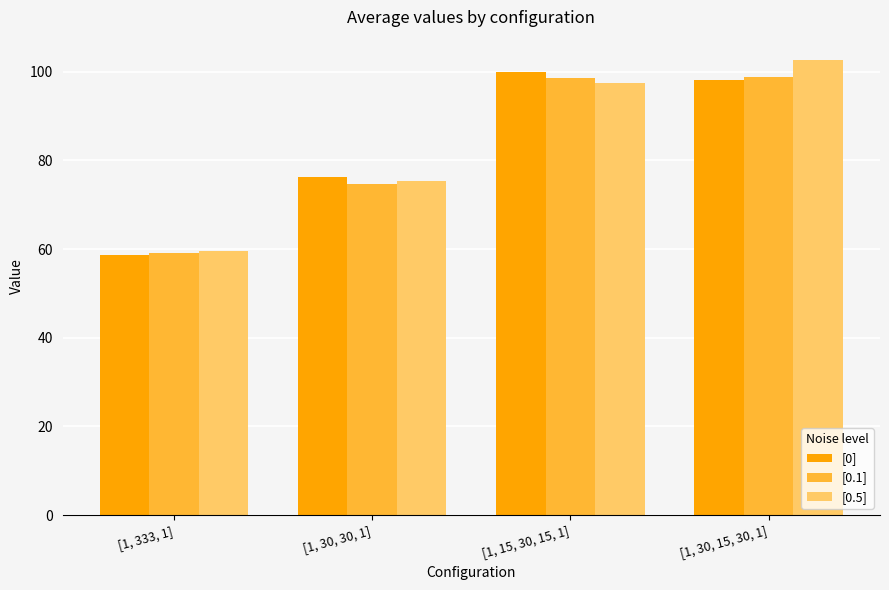

How many groups of bars are there?

4